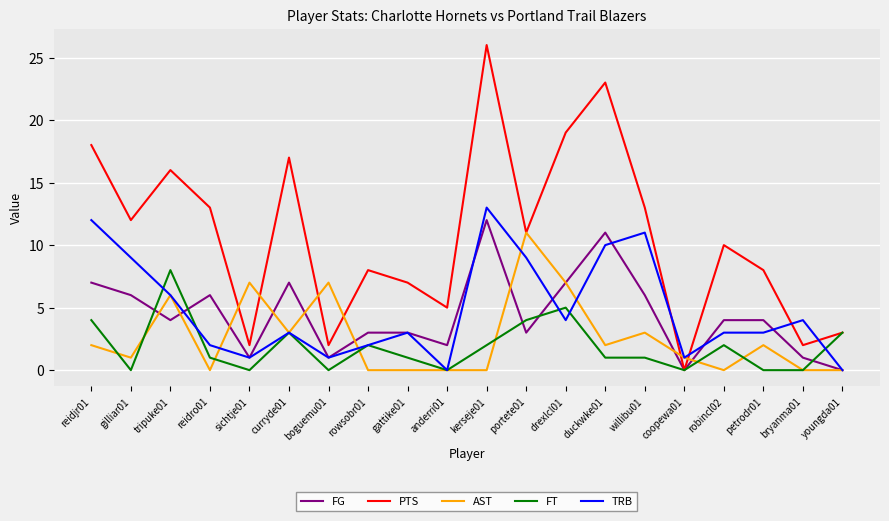

What is the average value of the FG series?

4